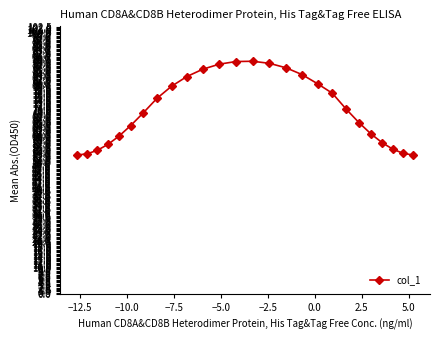

What is the difference between the second highest and second lowest values?

35.8